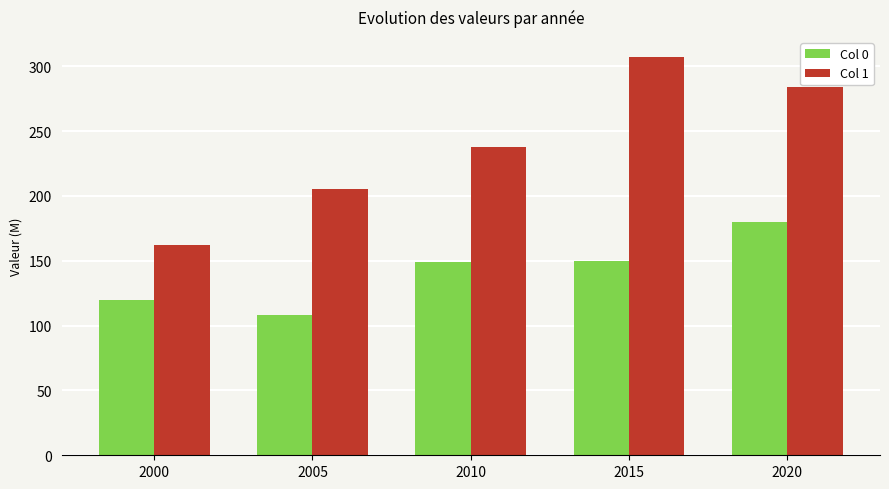

What is the lowest value of the Col 1 series?

162.2